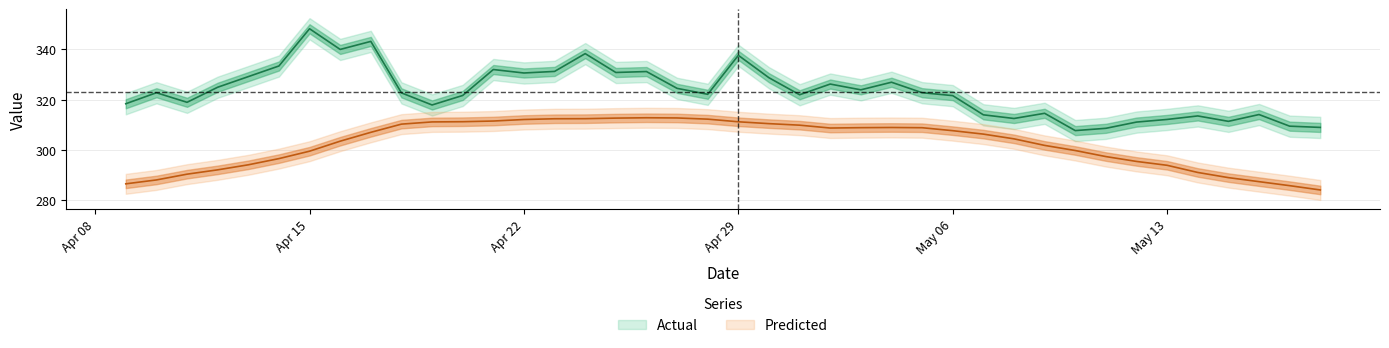

Rank the series by their average value, from lowest to highest.

Predicted, Actual